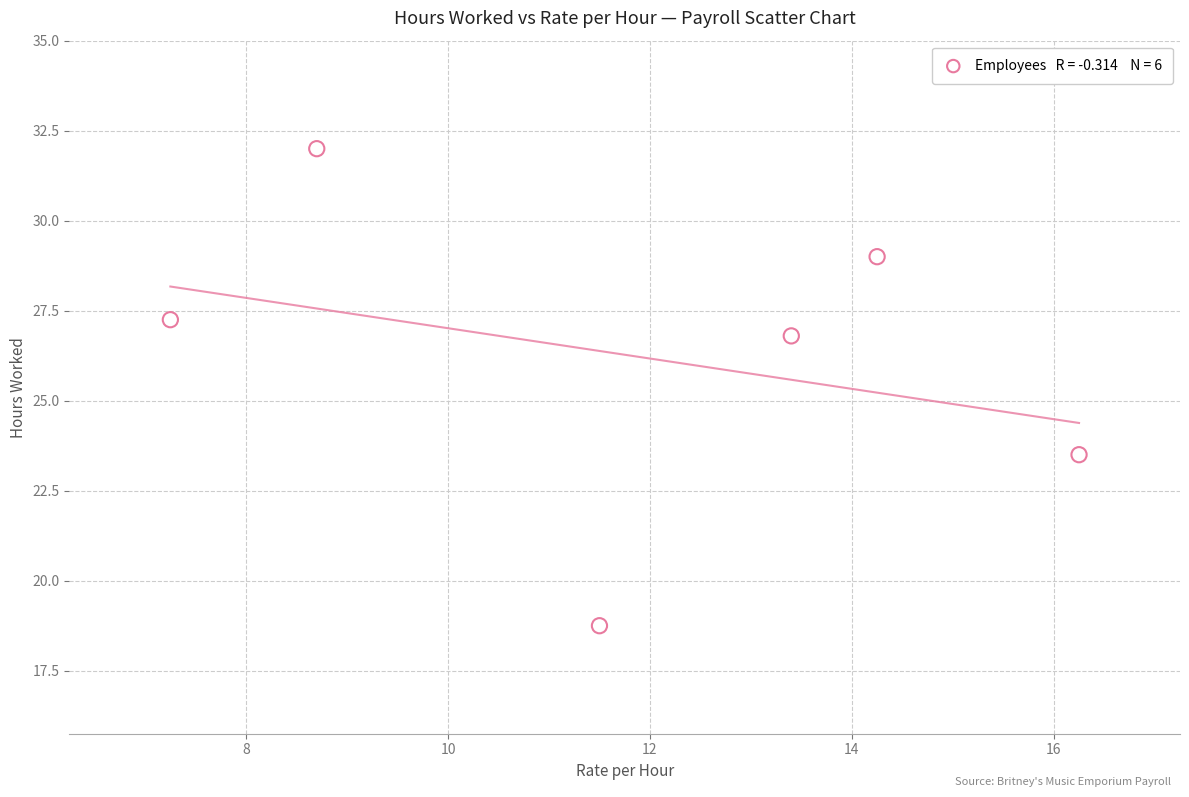

What Y value in the scatter plot is closest to 25?

23.5